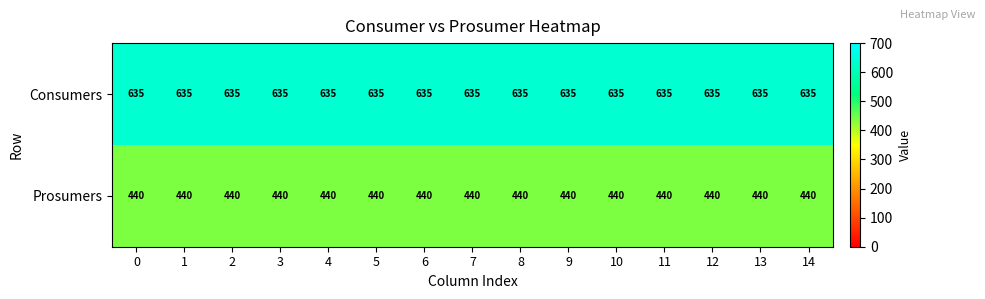

The Consumers series shows 635 at 7. True or false?

True